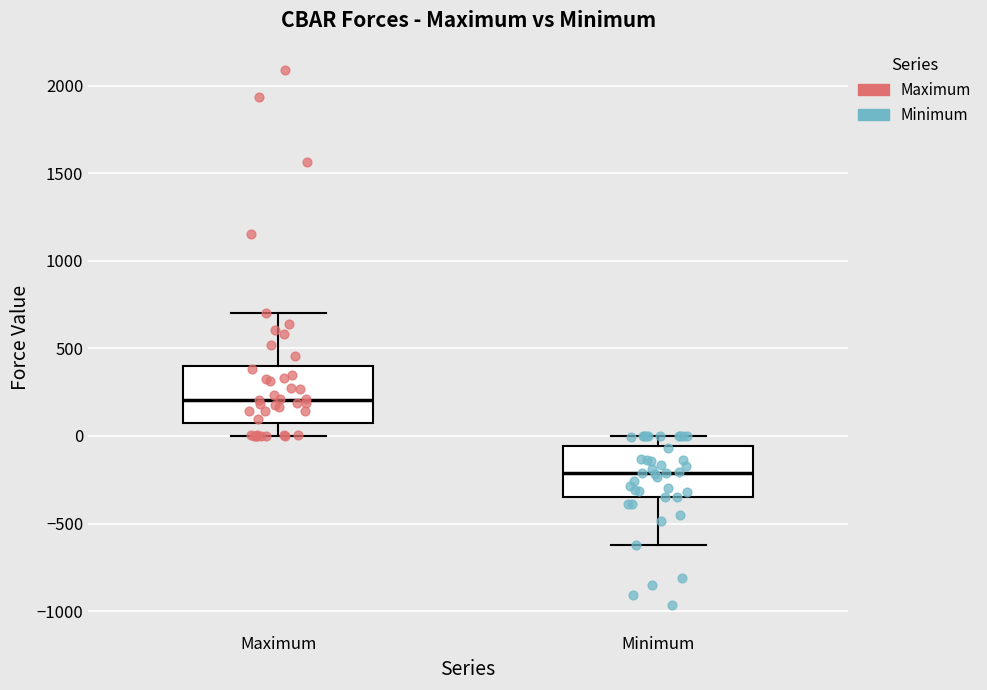

Reading left to right, transcribe this box plot: for each box, give where its median line is, the range the box spans, and where its two whiskers end, as read against the y-axis. The values are not printed on the chart, so give them approximately, as read against the axis.

Maximum: median 200, box 50 to 400, whiskers 0 to 700
Minimum: median -200, box -350 to -50, whiskers -600 to 0